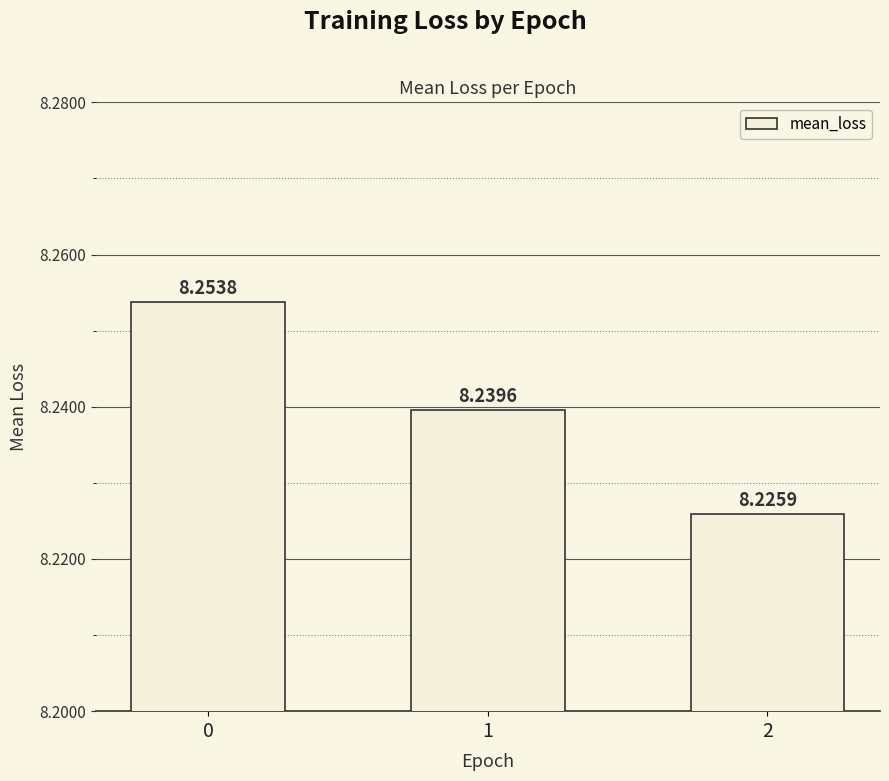

List the labels in order of value, largest first.

0, 1, 2